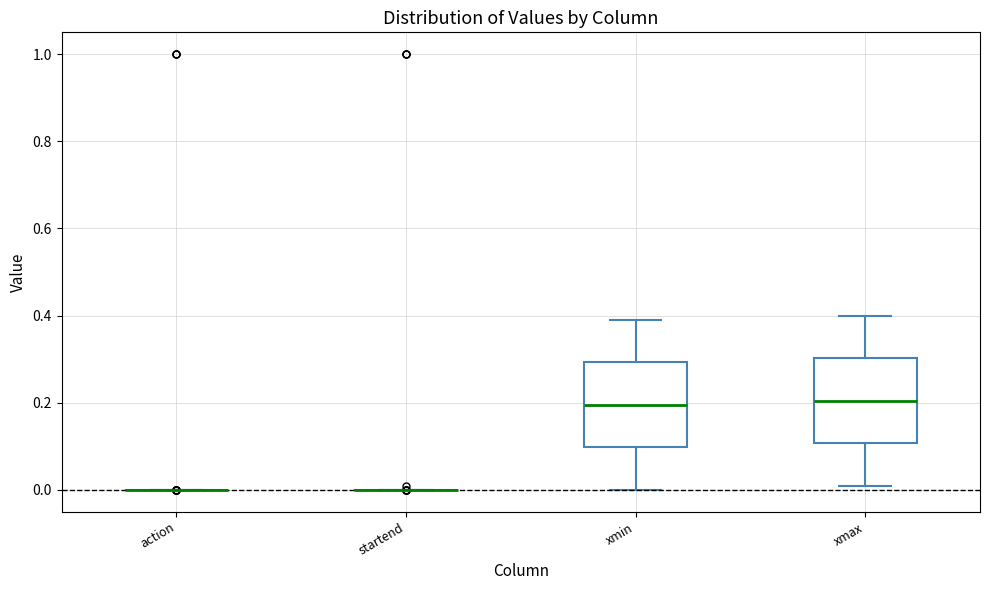

Where does the median line of the box for xmin sit on the y-axis? The values are not printed on the chart, so give them approximately, as read against the axis.

0.20